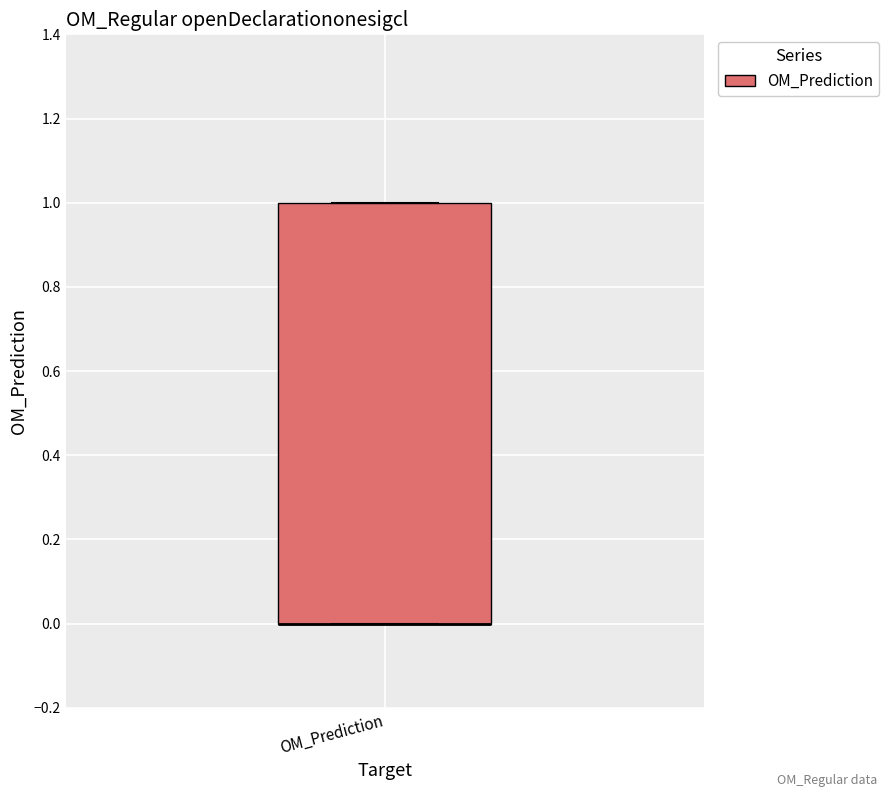

Read this box plot against the y-axis: the position of the median line, the range covered by the box, and the ends of both whiskers. The values are not printed on the chart, so give them approximately, as read against the axis.

median 0 (drawn on the box's lower edge), box 0 to 1, whiskers 0 to 1